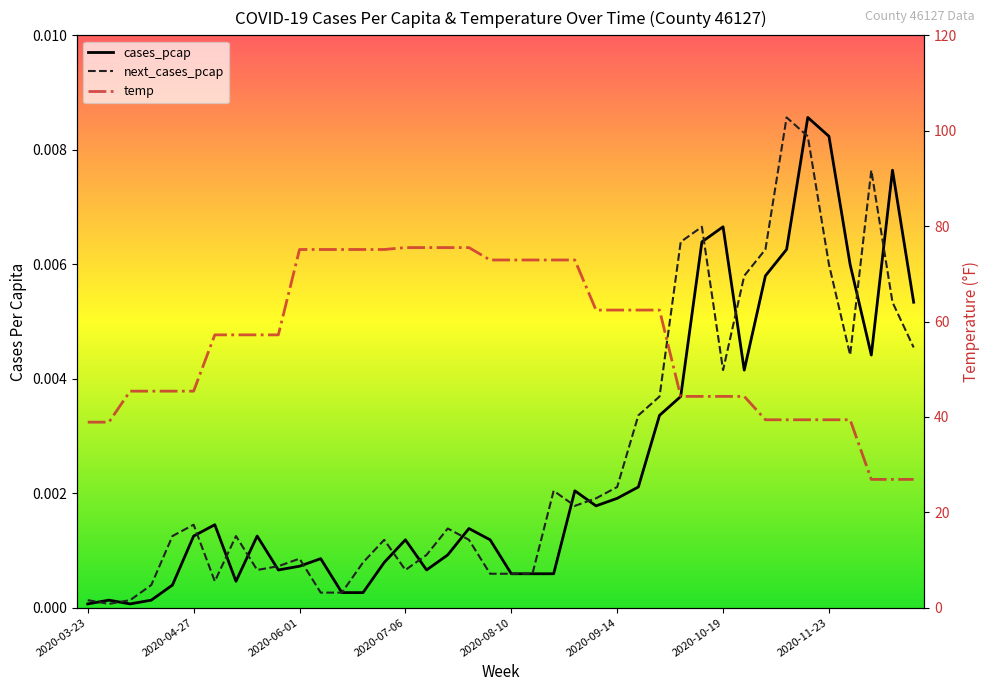

At which category does the chart reach its minimum across all series?

2020-03-23